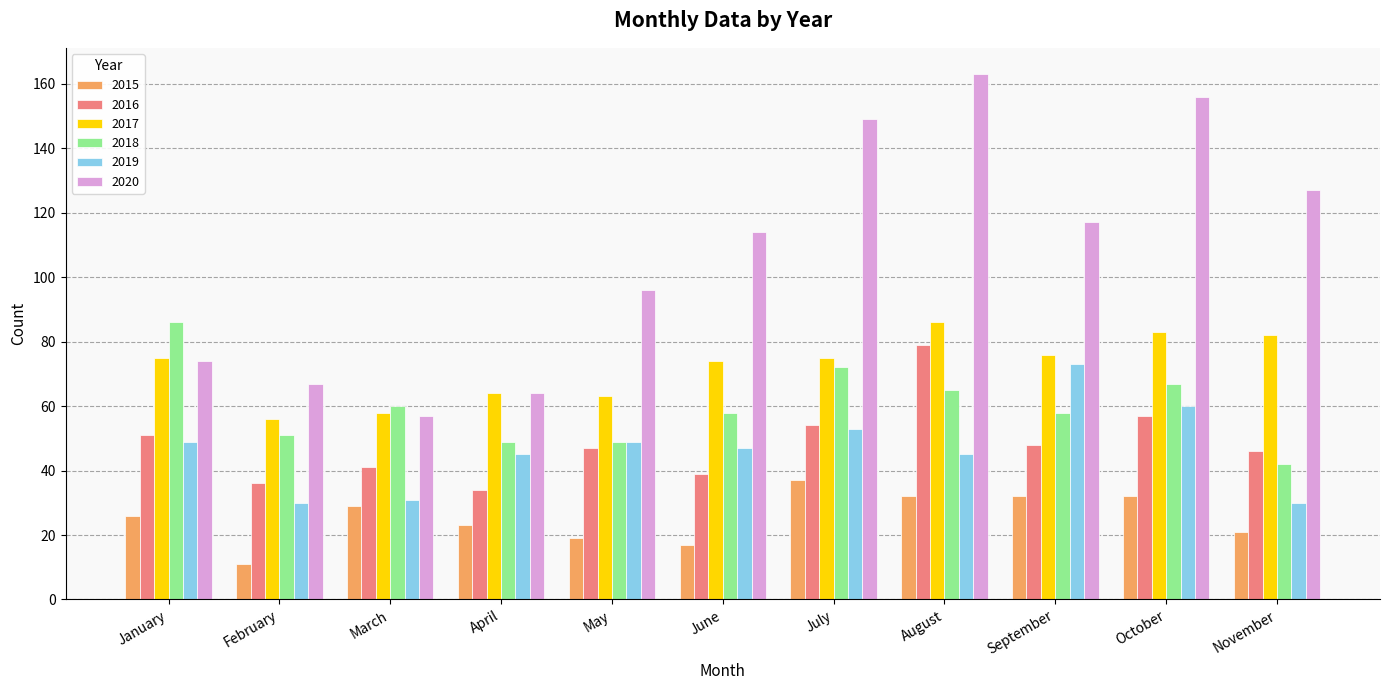

How many series are shown in this chart?

6